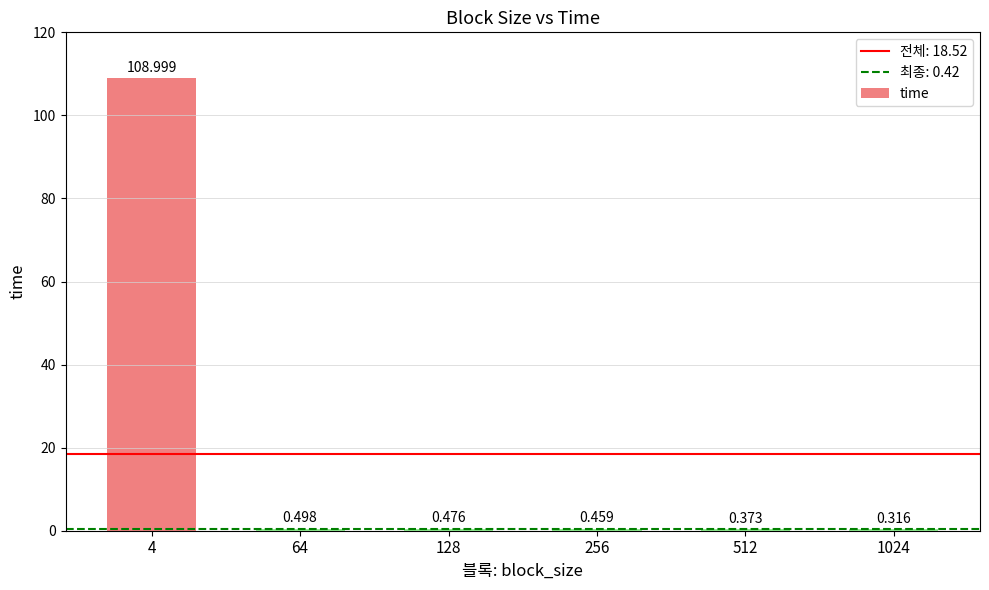

Reading left to right, transcribe all the data shown in this chart.

109.0	0.5	0.5	0.5	0.4	0.3